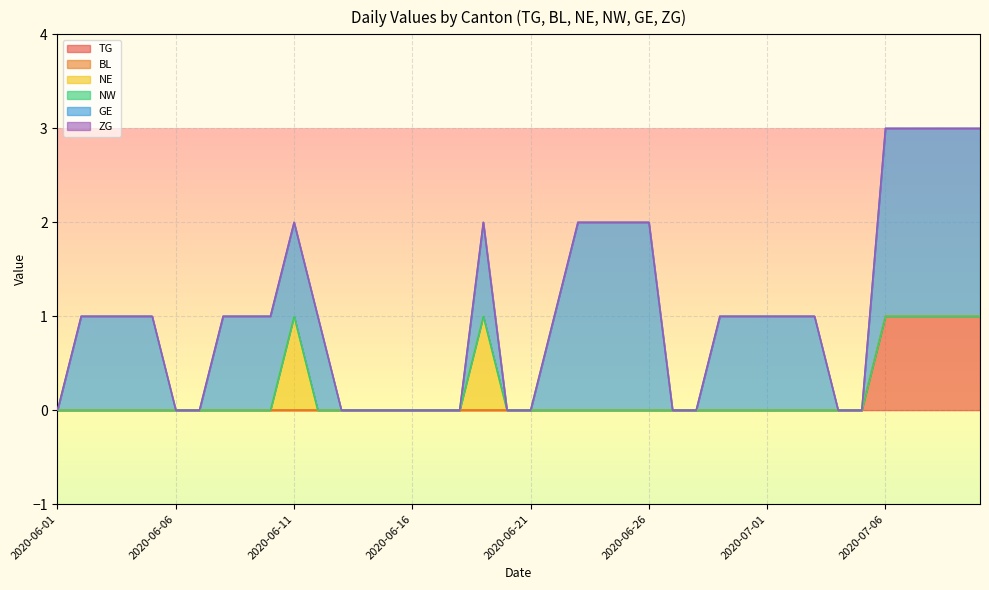

True or false: BL and ZG intersect in this chart.

False